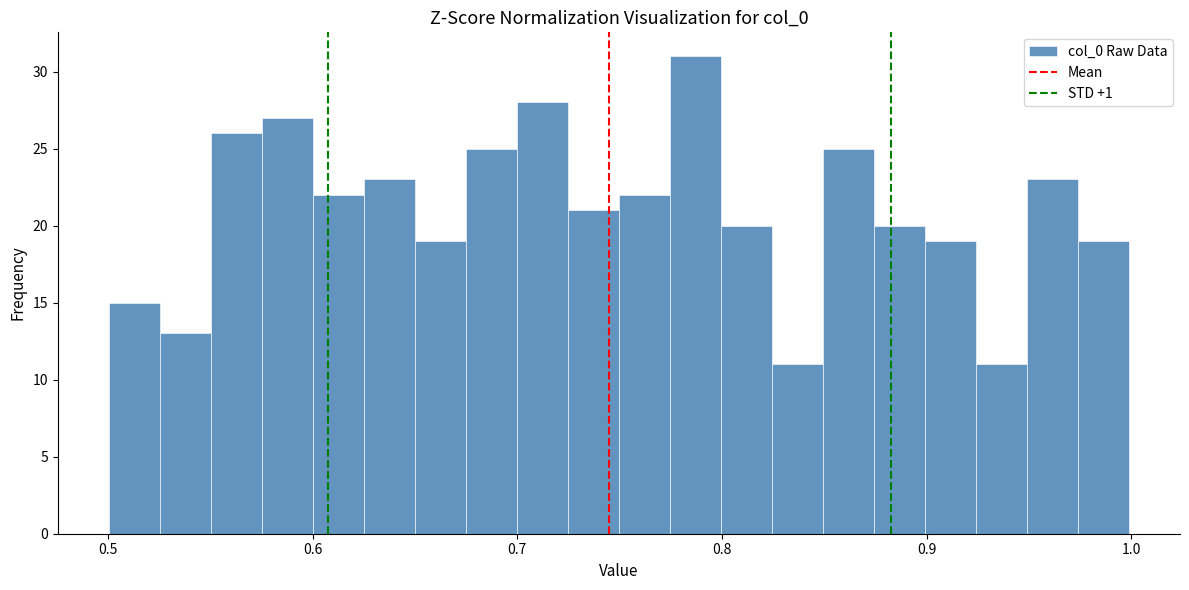

Read against the x-axis, roughly where is the centre of the tallest bar?

0.79